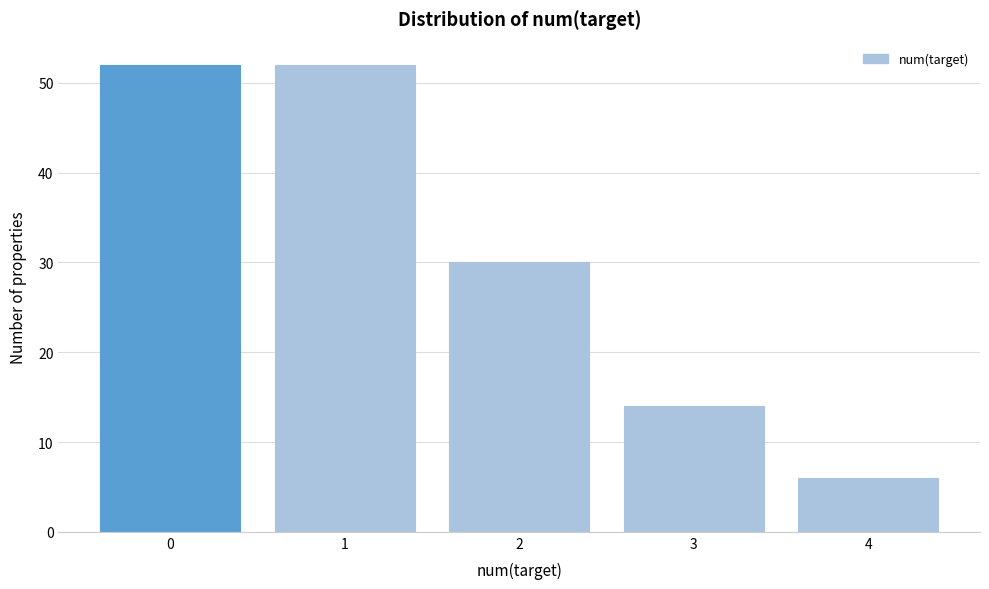

Reading right to left, transcribe all the data shown in this chart.

4=6	3=14	2=30	1=52	0=52